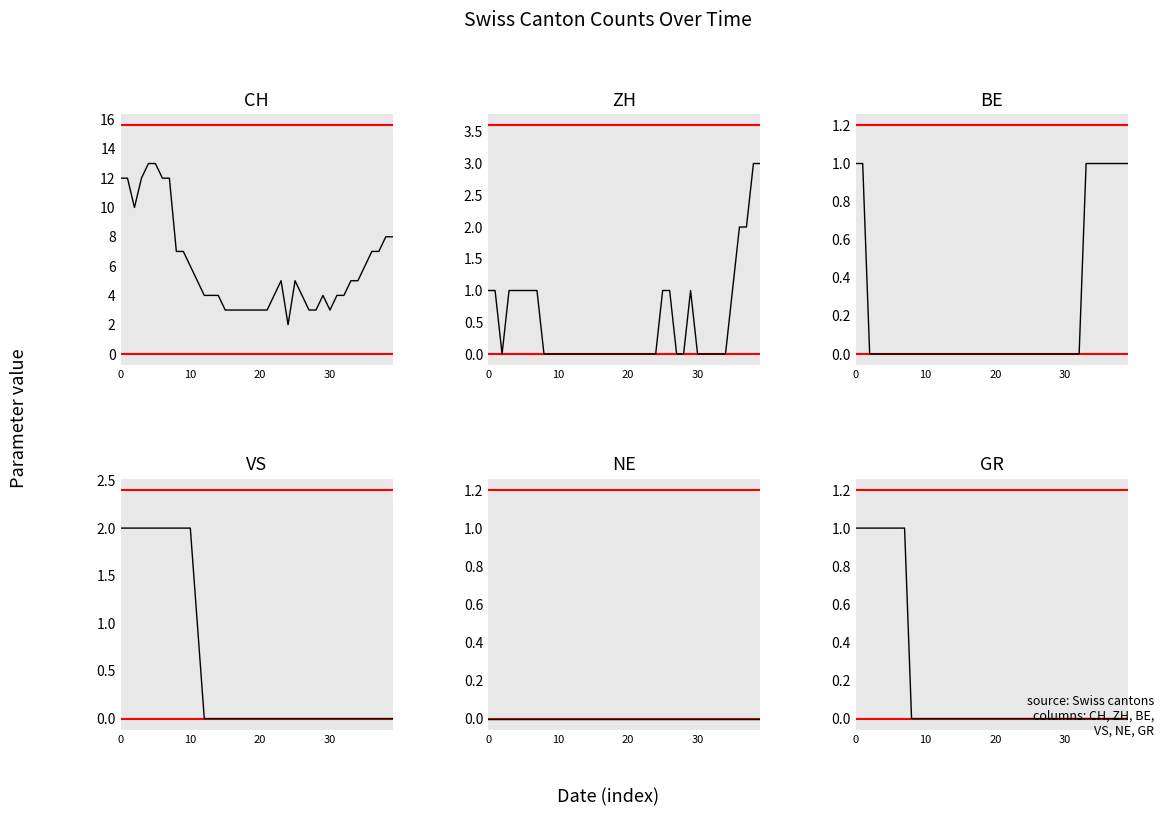

Reading right to left, what are all the values shown in this chart?

CH: 8	8	7	7	6	5	5	4	4	3	4	3	3	4	5	2	5	4	3	3	3	3	3	3	3	4	4	4	5	6	7	7	12	12	13	13	12	10	12	12
ZH: 3	3	2	2	1	0	0	0	0	0	1	0	0	1	1	0	0	0	0	0	0	0	0	0	0	0	0	0	0	0	0	0	1	1	1	1	1	0	1	1
BE: 1	1	1	1	1	1	1	0	0	0	0	0	0	0	0	0	0	0	0	0	0	0	0	0	0	0	0	0	0	0	0	0	0	0	0	0	0	0	1	1
VS: 0	0	0	0	0	0	0	0	0	0	0	0	0	0	0	0	0	0	0	0	0	0	0	0	0	0	0	0	1	2	2	2	2	2	2	2	2	2	2	2
NE: 0	0	0	0	0	0	0	0	0	0	0	0	0	0	0	0	0	0	0	0	0	0	0	0	0	0	0	0	0	0	0	0	0	0	0	0	0	0	0	0
GR: 0	0	0	0	0	0	0	0	0	0	0	0	0	0	0	0	0	0	0	0	0	0	0	0	0	0	0	0	0	0	0	0	1	1	1	1	1	1	1	1